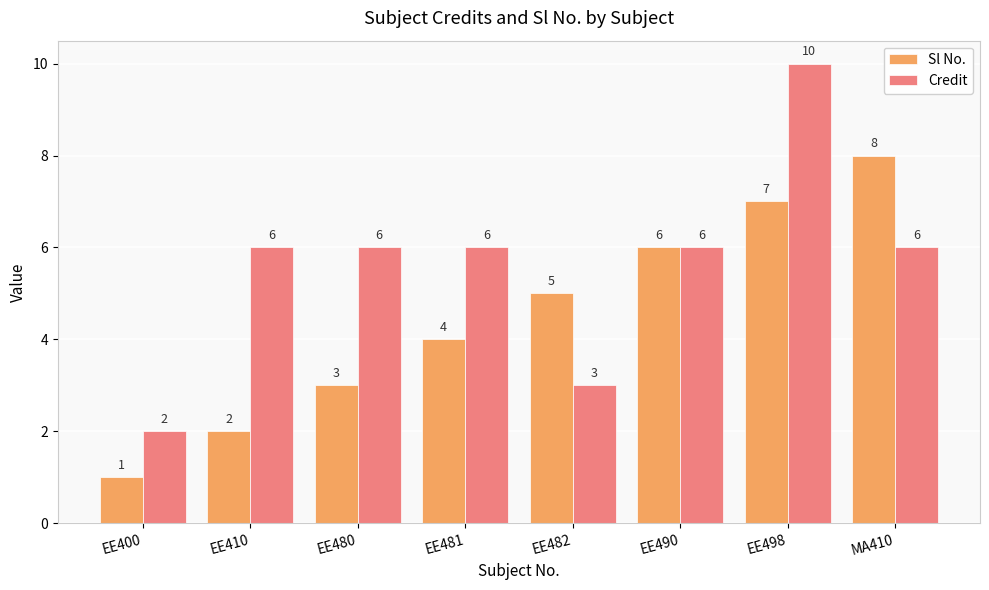

Which series has the largest total across all categories?

Credit